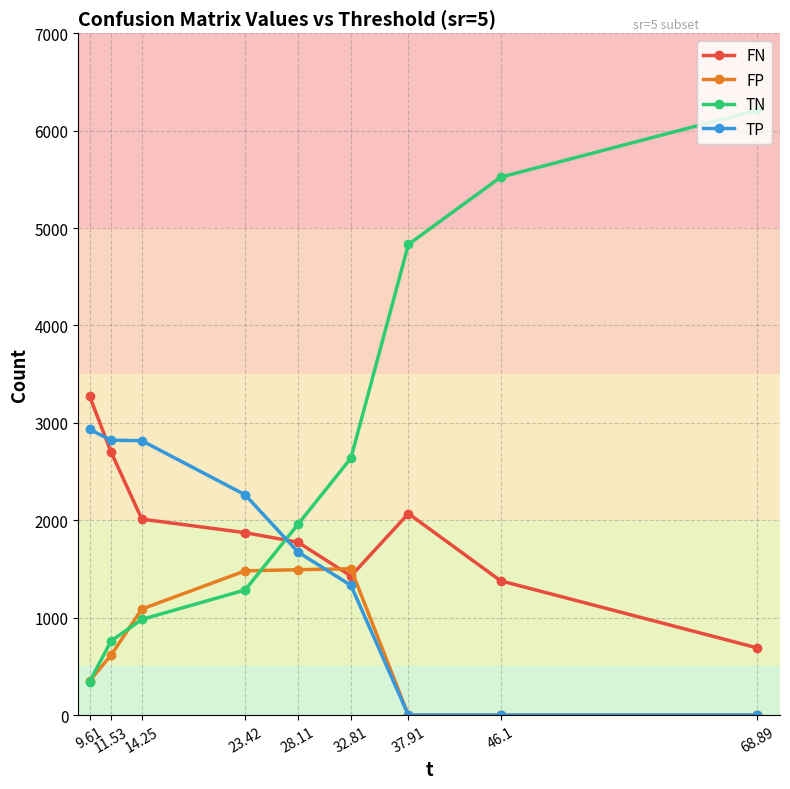

What is the total value across all series at 9.61?

6901.0